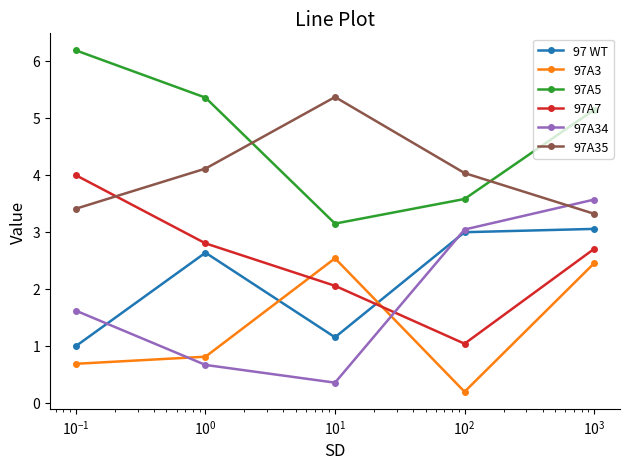

Reading left to right, list all the values displayed in this chart.

97 WT: 1.0	2.6	1.2	3.0	3.1
97A3: 0.7	0.8	2.5	0.2	2.4
97A5: 6.2	5.4	3.1	3.6	5.1
97A7: 4.0	2.8	2.1	1.0	2.7
97A34: 1.6	0.7	0.4	3.0	3.6
97A35: 3.4	4.1	5.4	4.0	3.3